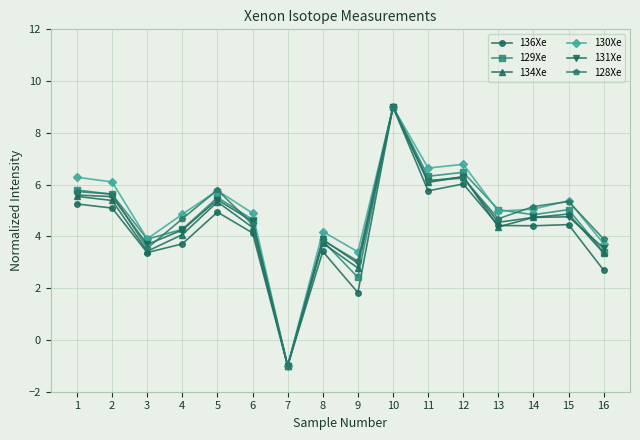

How many values in the 128Xe series exceed 5?

8